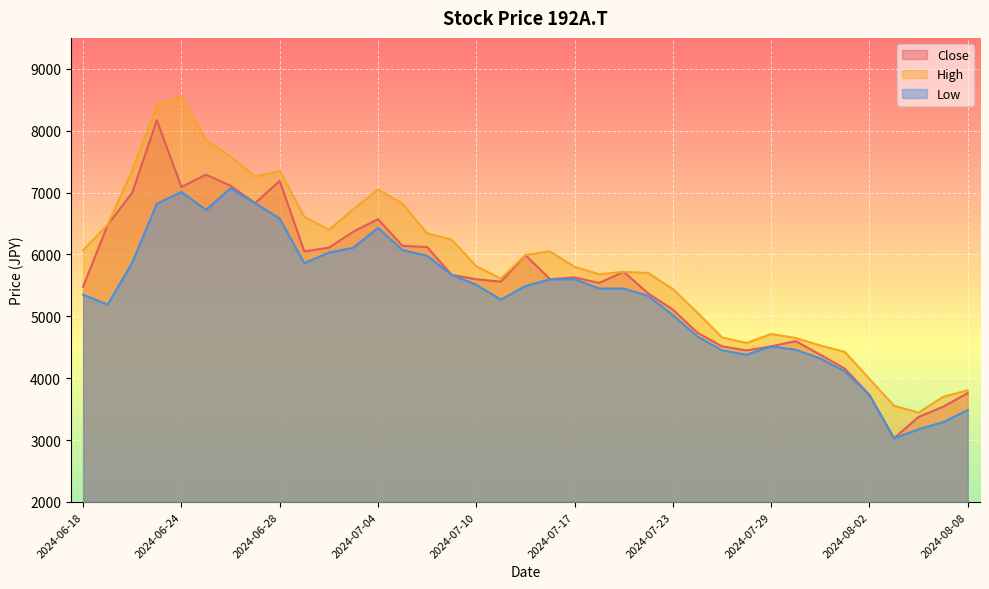

What is the difference between the High values at 2024-07-18 and 2024-07-16?

370